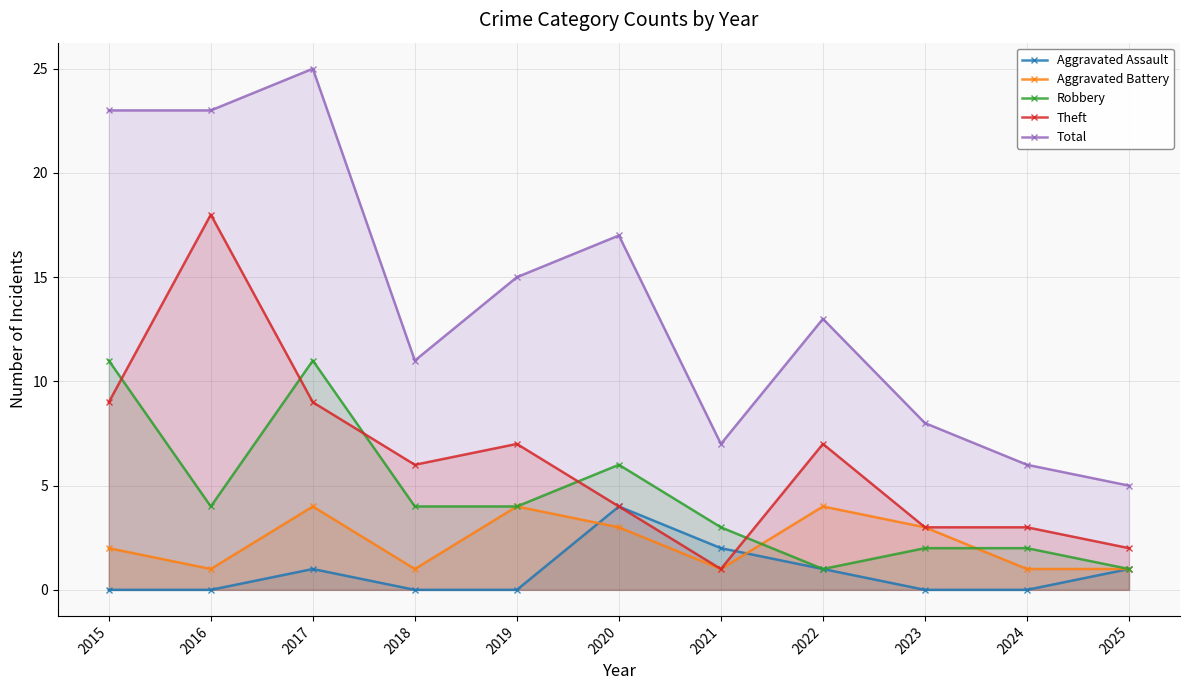

Where is the first local maximum for Theft?

2016